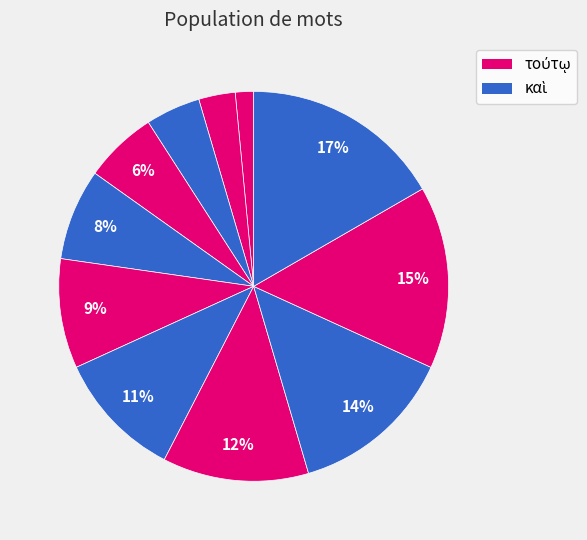

Is there a majority slice in this chart?

No